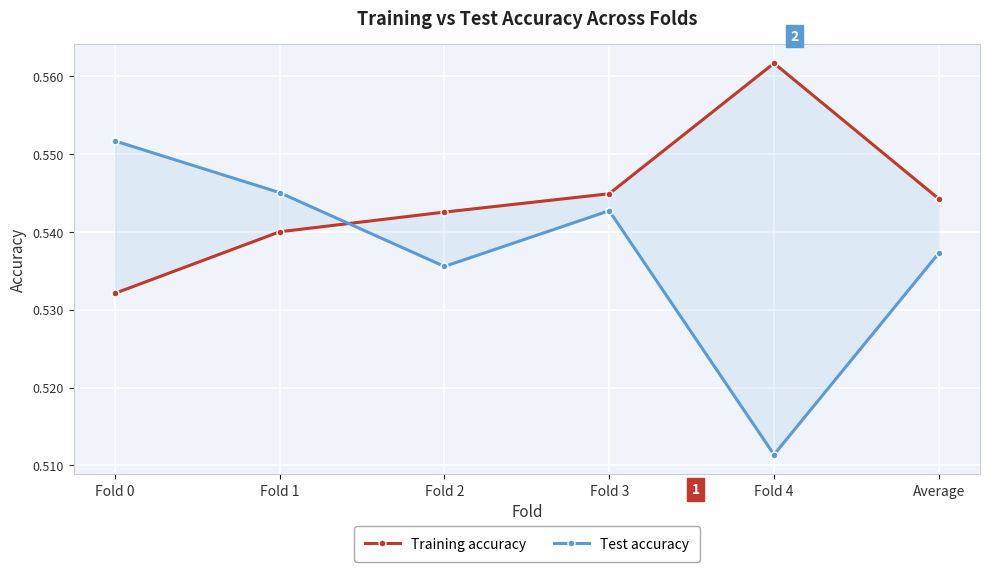

What position from the right is Fold 4?

2